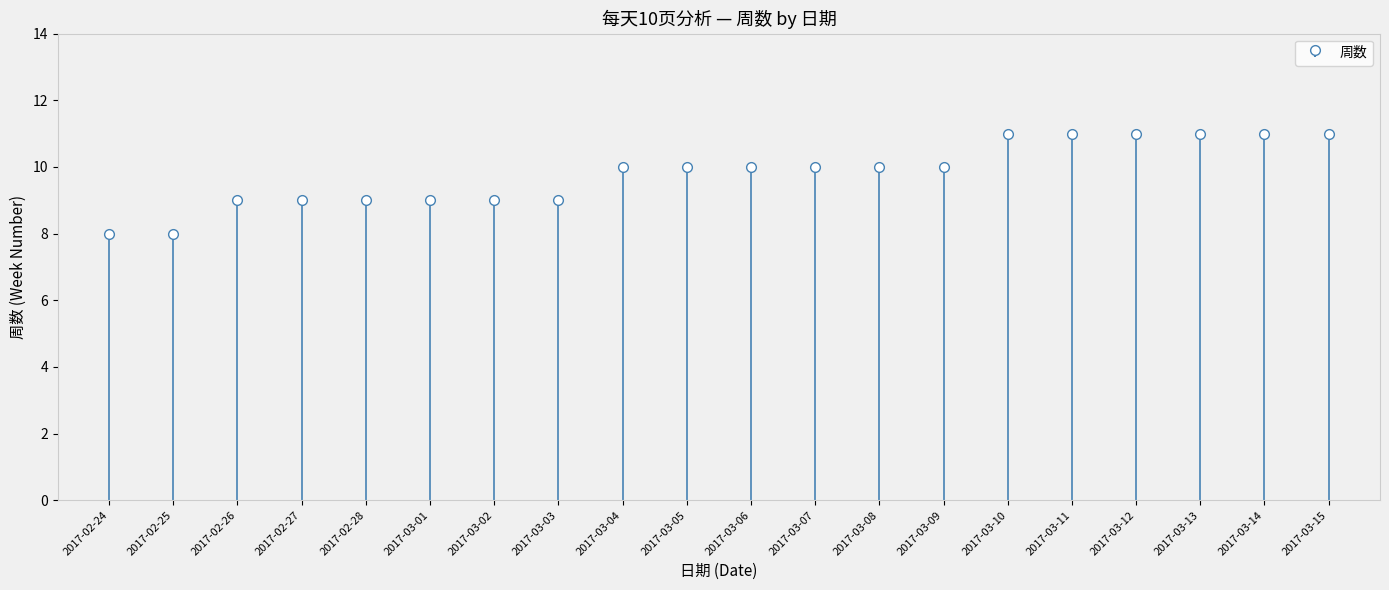

What is the label of the 11th bar from the right?

2017-03-05